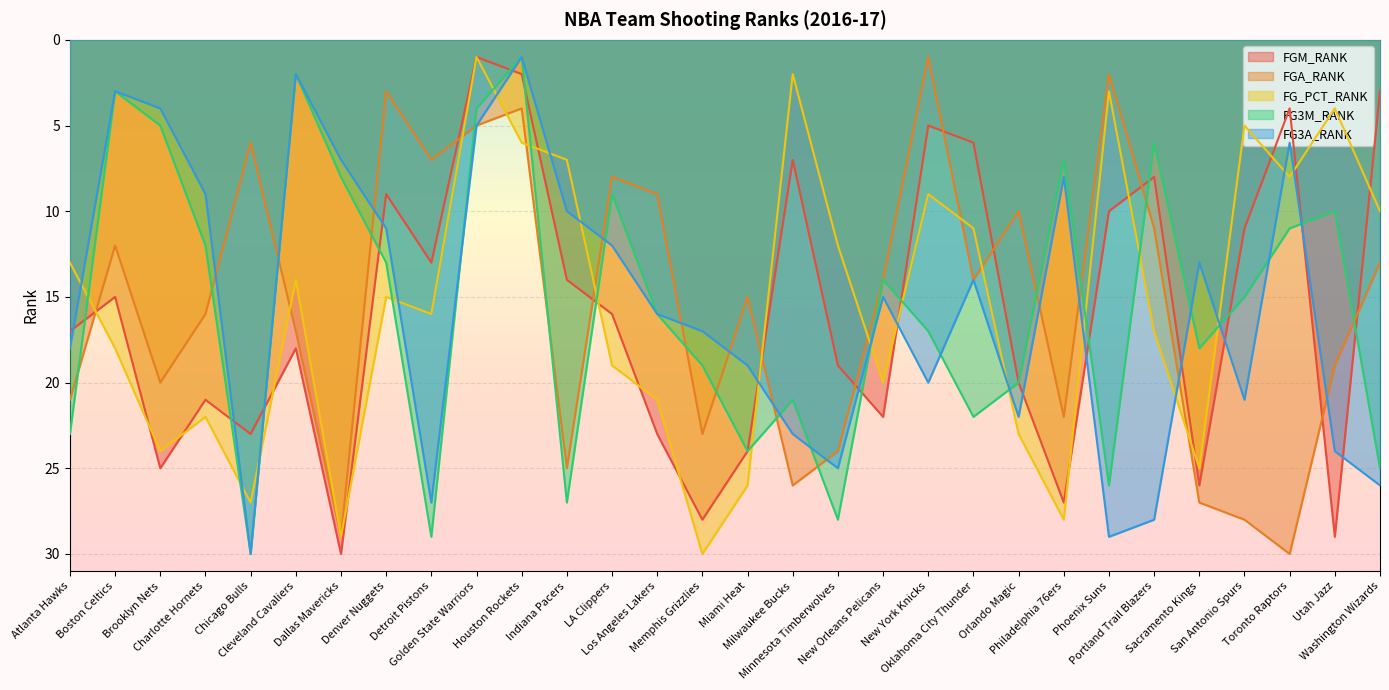

How many lines are shown in the chart?

5